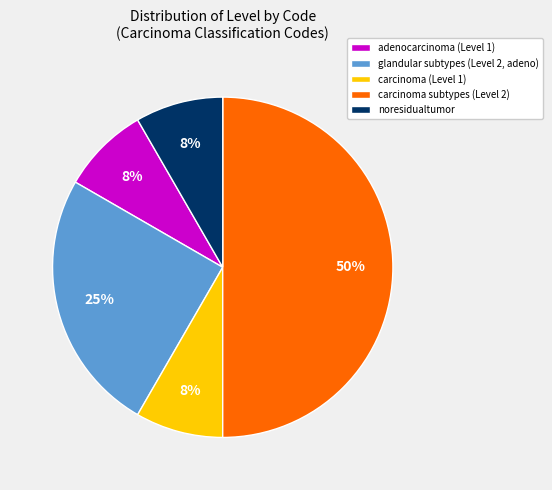

What is the largest slice in the pie chart?

carcinoma subtypes (Level 2)